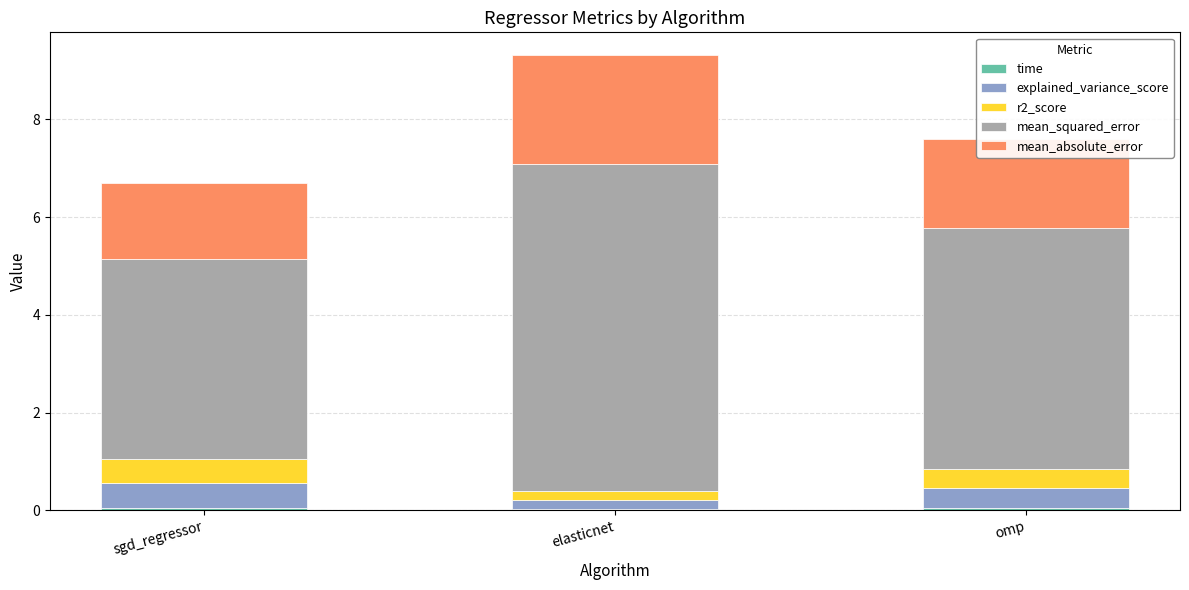

At which category is the sum across all series the highest?

elasticnet